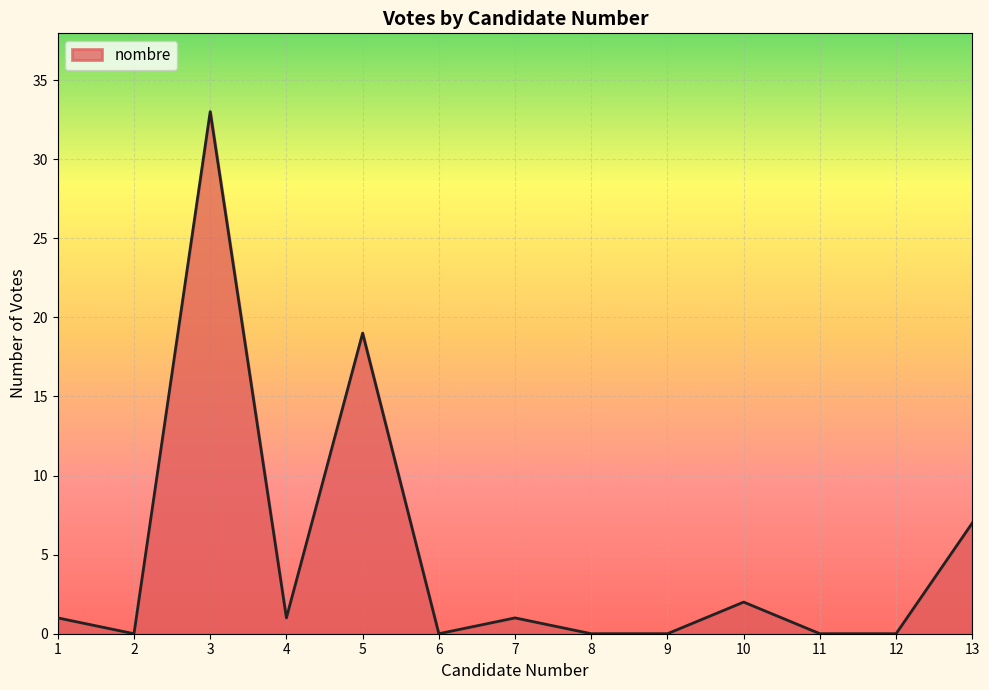

Does the chart have visible grid lines?

Yes